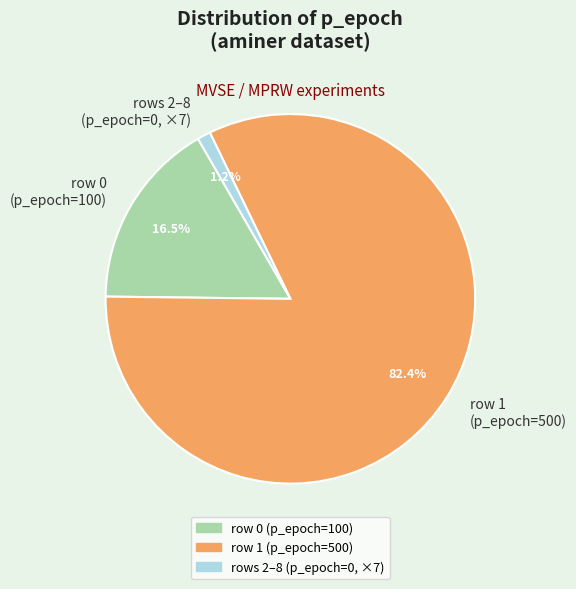

How many slices are in this pie chart?

3